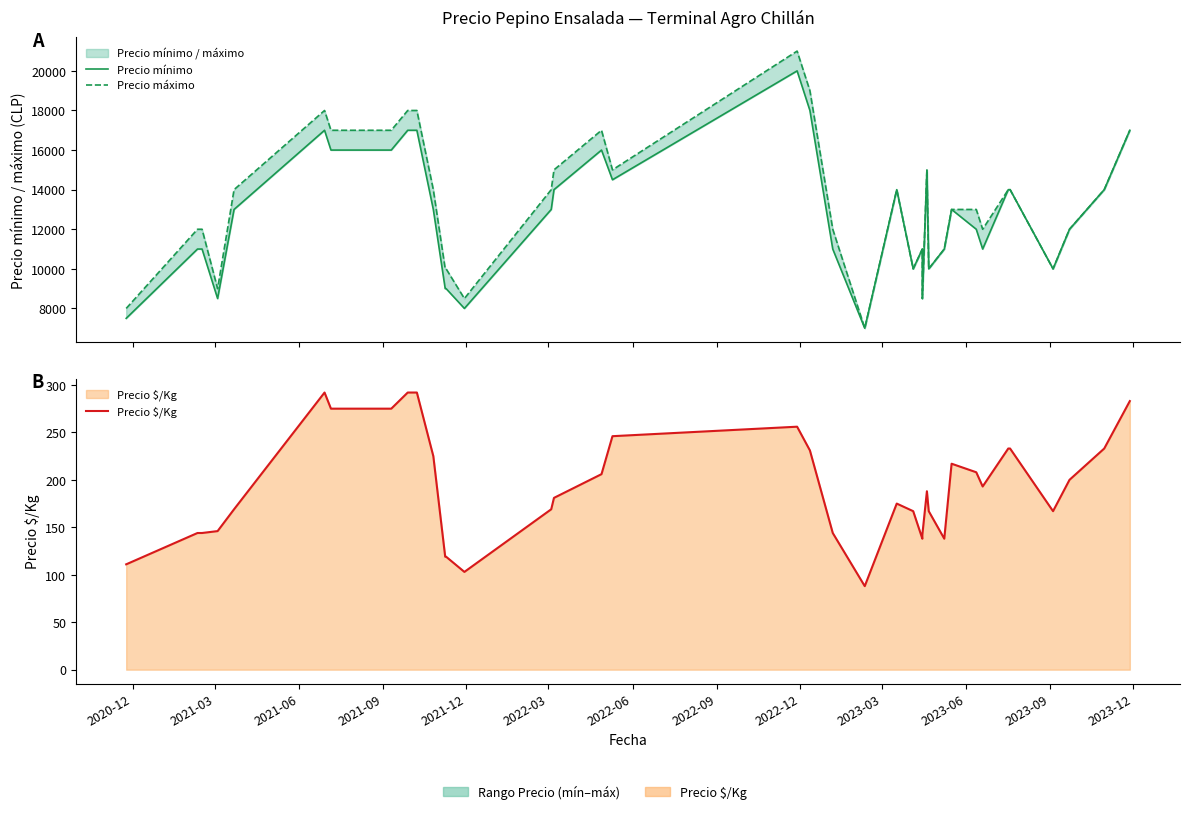

True or false: Precio mínimo and Precio $/Kg intersect in this chart.

False